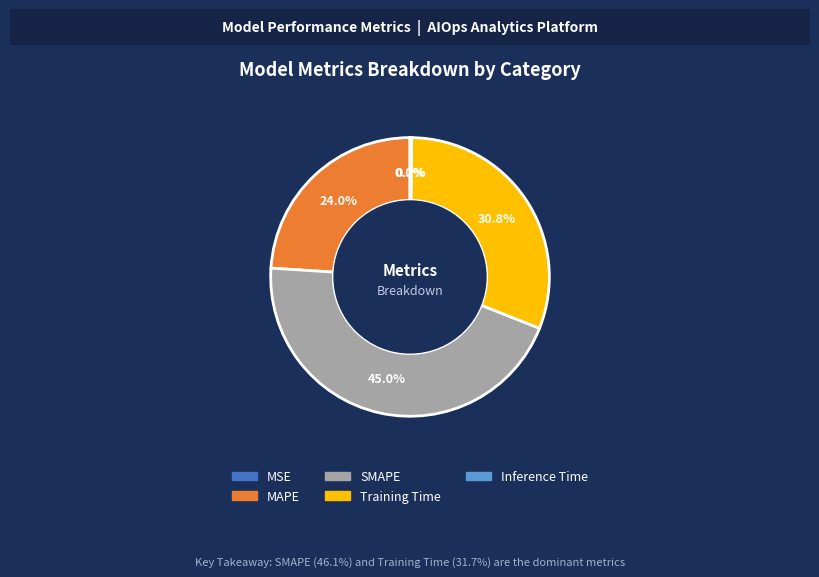

Is it true that SMAPE is 45% of the pie?

True